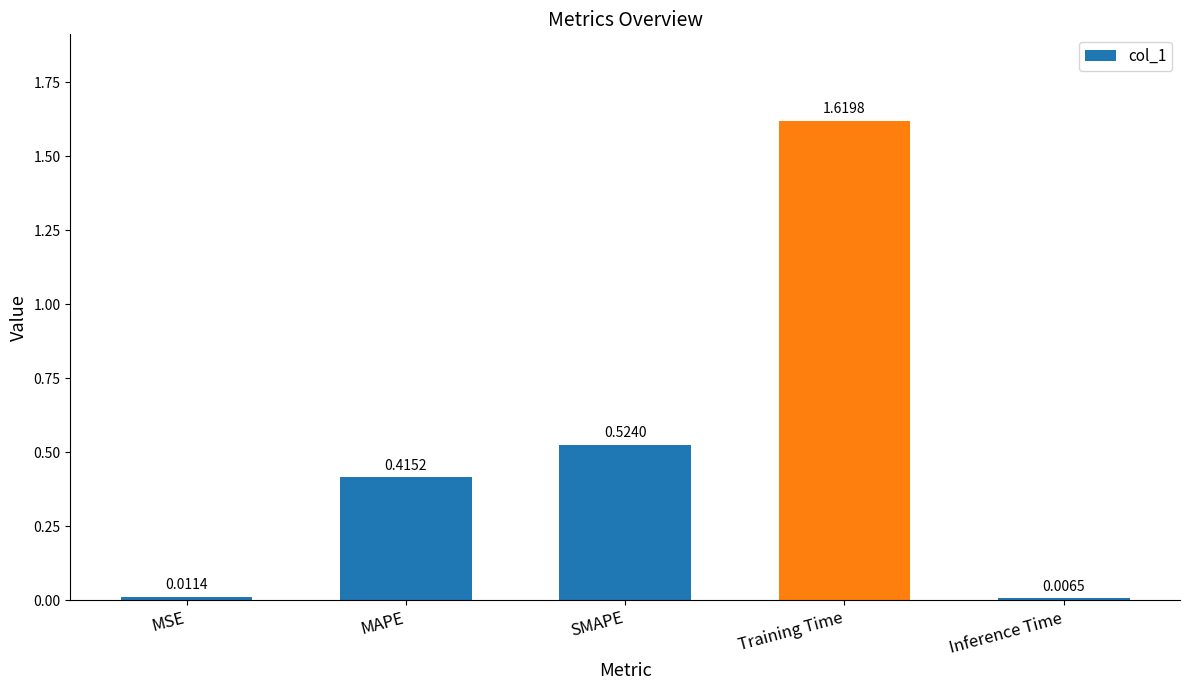

Which label corresponds to the smallest value in the chart?

Inference Time